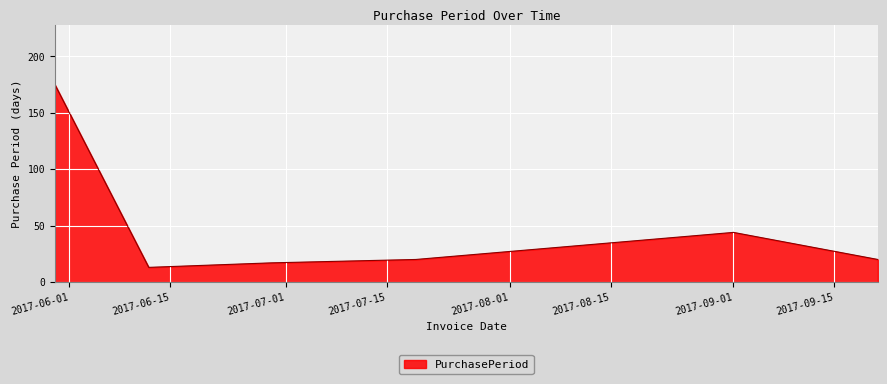

Reading right to left, extract all data points from this chart.

20	44	20	17	13	175